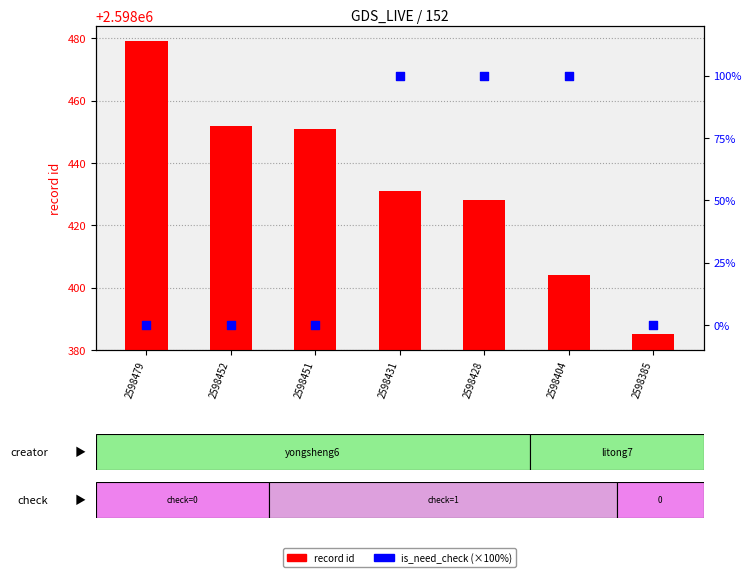

Is the value of record id at 2598431 greater than the value of is_need_check (×100) at 2598404?

Yes